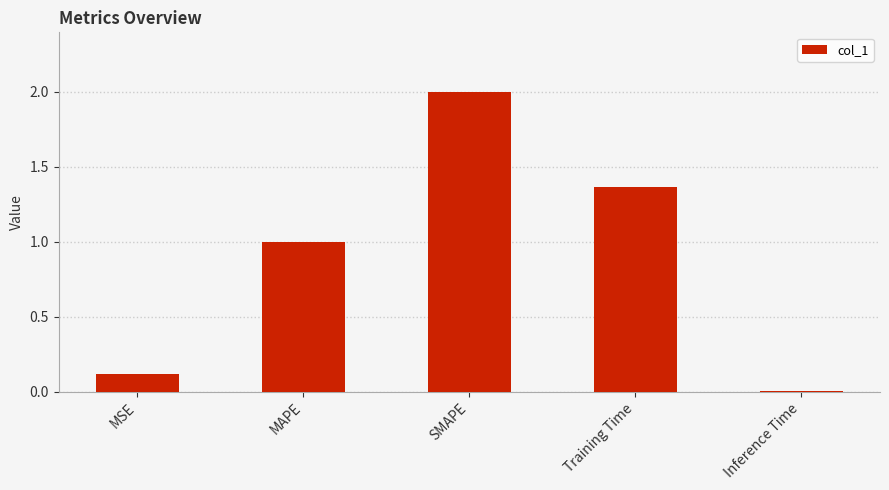

List the labels in order of value, smallest first.

Inference Time, MSE, MAPE, Training Time, SMAPE